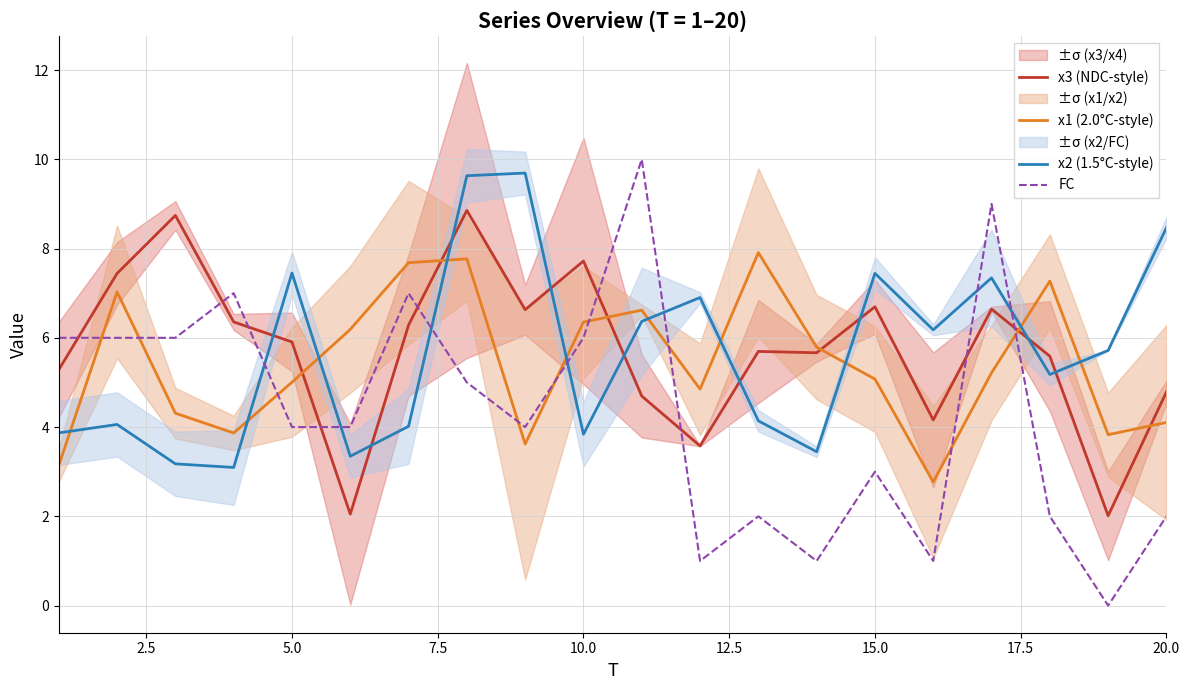

Does the chart display data point markers on the line(s)?

No